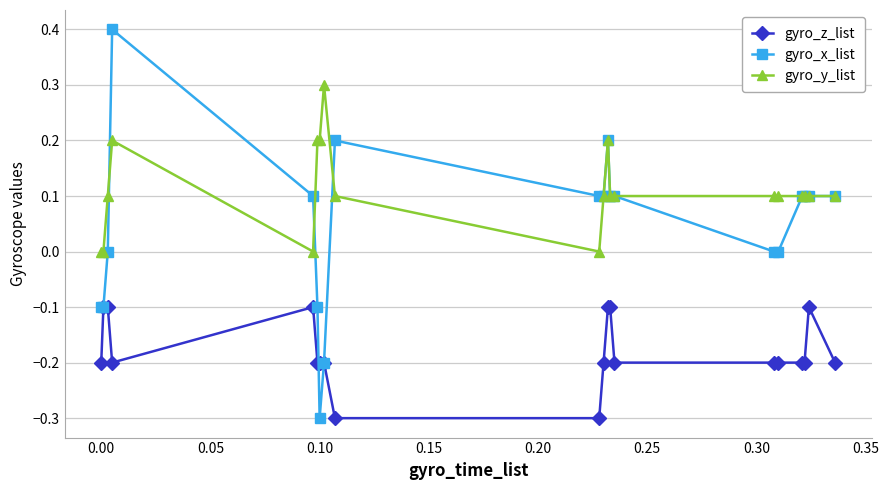

How many gyro_x_list values are between 0 and 1?

15